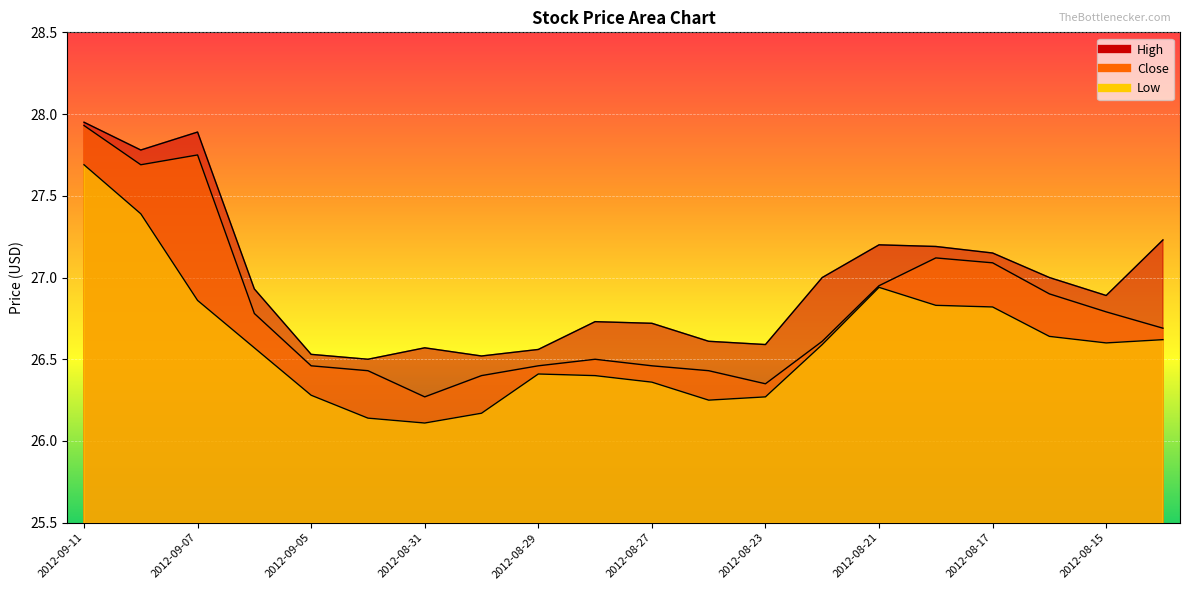

What is the value of the High point at the 10th from the left?

26.7